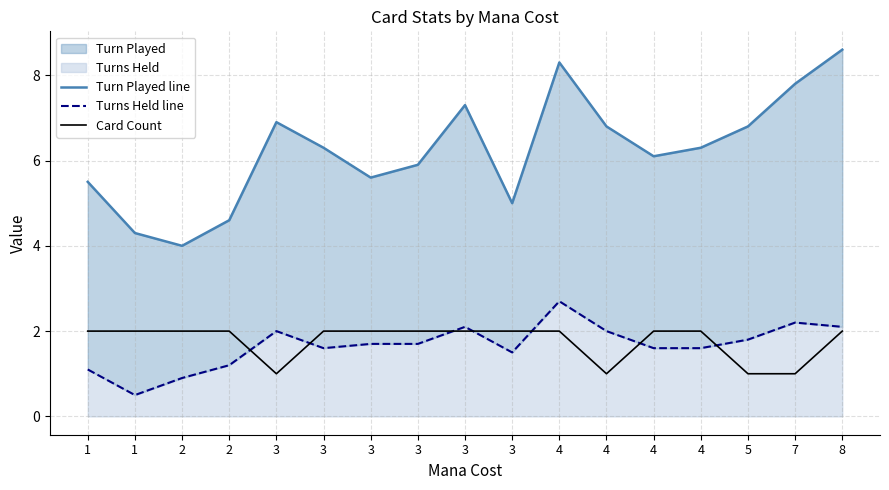

What is the difference between the highest and lowest values at 8?

6.6